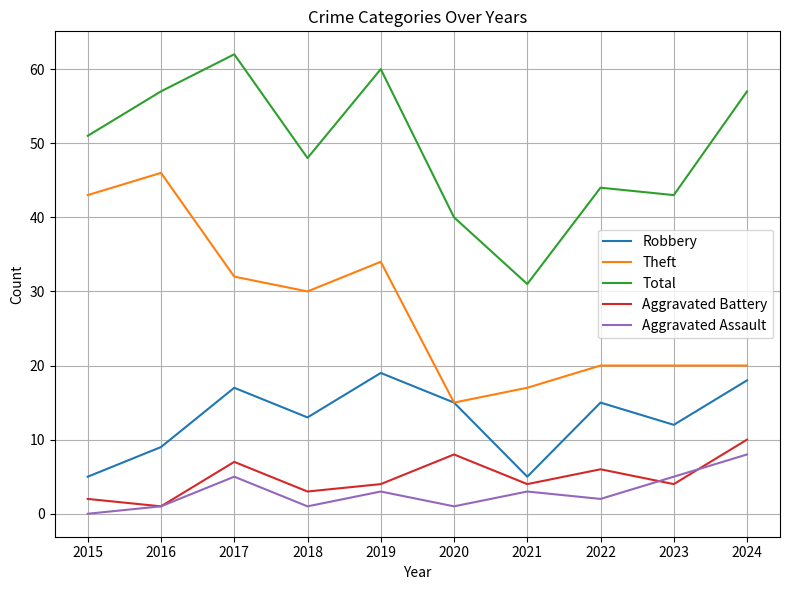

Reading right to left, list all the values displayed in this chart.

Robbery: 2024=18	2023=12	2022=15	2021=5	2020=15	2019=19	2018=13	2017=17	2016=9	2015=5
Theft: 2024=20	2023=20	2022=20	2021=17	2020=15	2019=34	2018=30	2017=32	2016=46	2015=43
Total: 2024=57	2023=43	2022=44	2021=31	2020=40	2019=60	2018=48	2017=62	2016=57	2015=51
Aggravated Battery: 2024=10	2023=4	2022=6	2021=4	2020=8	2019=4	2018=3	2017=7	2016=1	2015=2
Aggravated Assault: 2024=8	2023=5	2022=2	2021=3	2020=1	2019=3	2018=1	2017=5	2016=1	2015=0